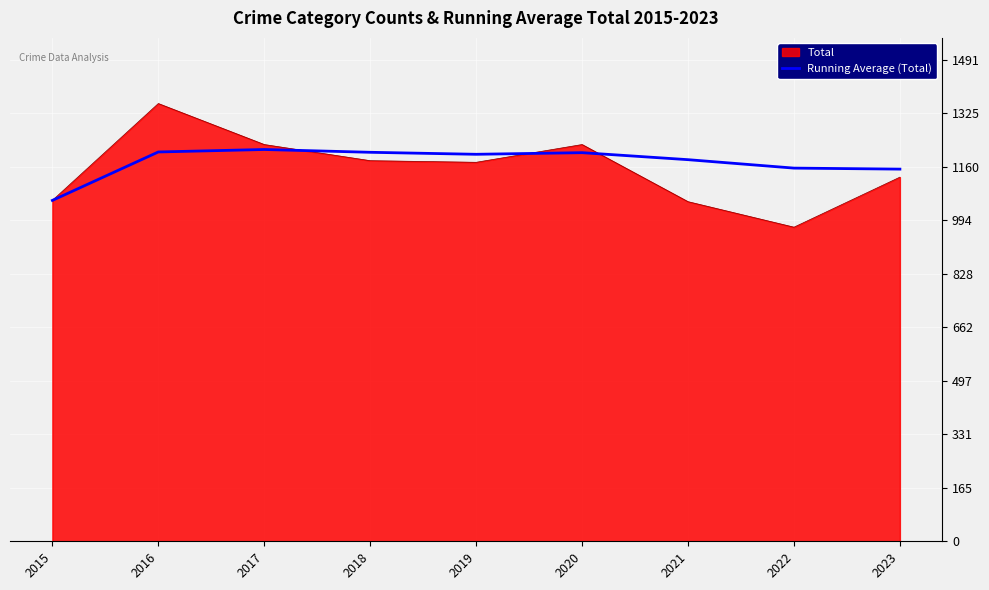

What is the spread (max minus min) of values at 2019?

24.8